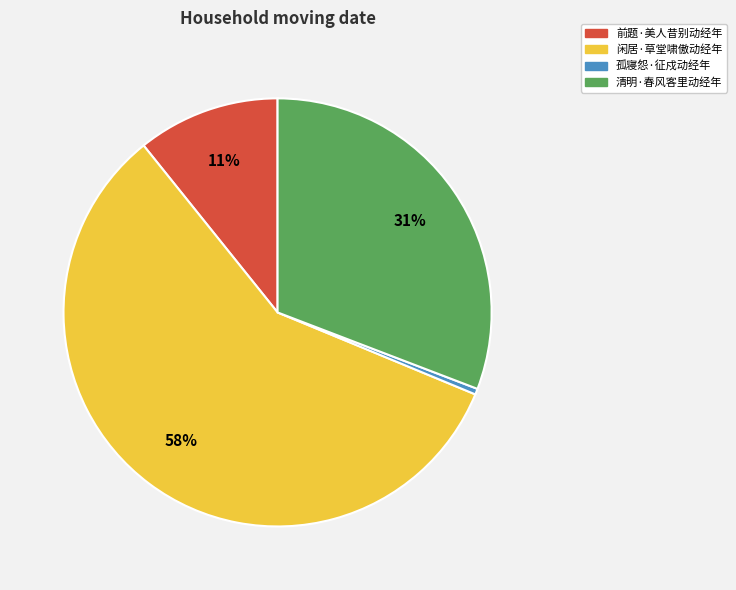

Which category accounts for the majority?

闲居·草堂啸傲动经年